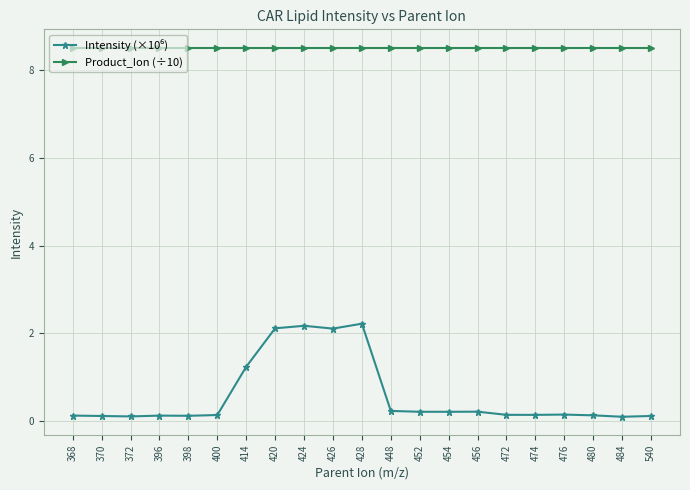

True or false: Product_Ion (÷10) has a value of 5.1 at 400.

False